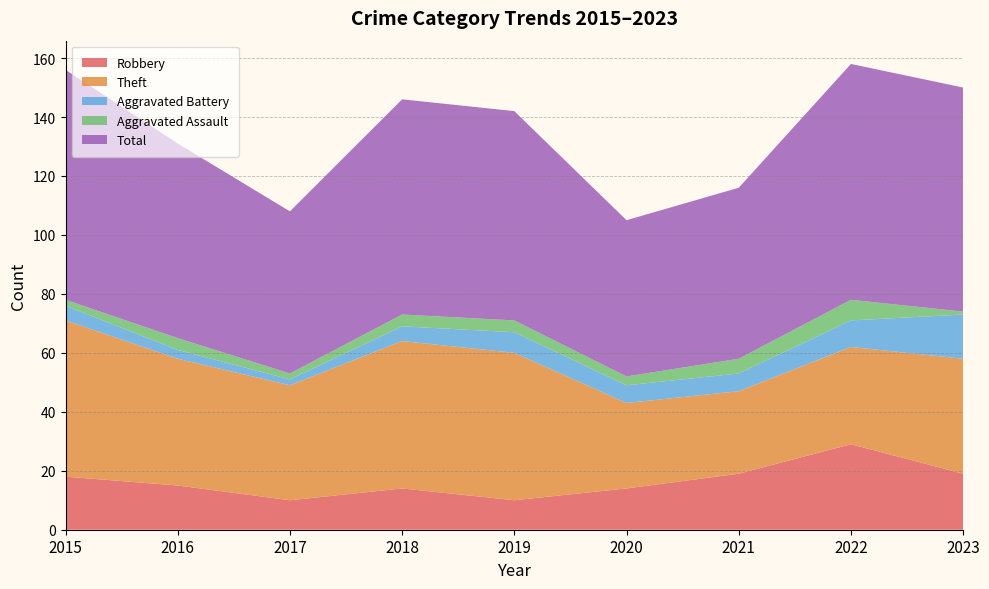

Reading left to right, what are all the values shown in this chart?

Robbery: 18	15	10	14	10	14	19	29	19
Theft: 53	43	39	50	50	29	28	33	39
Aggravated Battery: 5	3	2	5	7	6	6	9	15
Aggravated Assault: 2	4	2	4	4	3	5	7	1
Total: 78	66	55	73	71	53	58	80	76